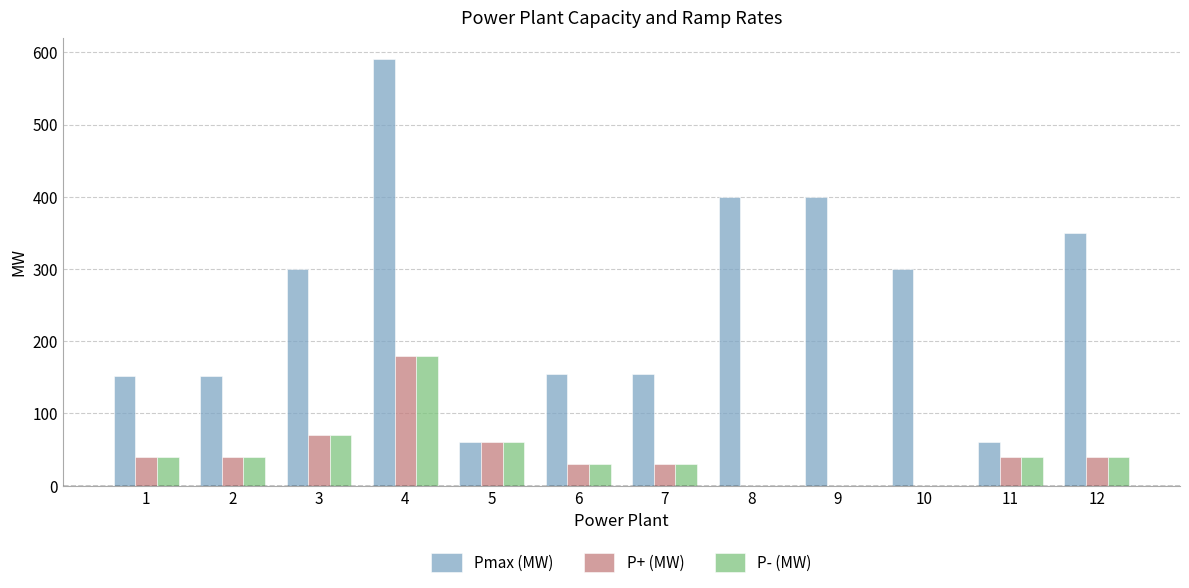

Reading right to left, transcribe all the data shown in this chart.

Pmax (MW): 350	60	300	400	400	155	155	60	591	300	152	152
P+ (MW): 40	40	0	0	0	30	30	60	180	70	40	40
P- (MW): 40	40	0	0	0	30	30	60	180	70	40	40